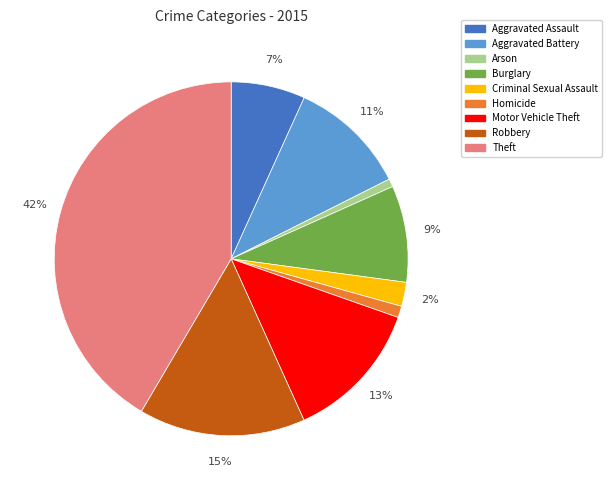

How many slices are in this pie chart?

9